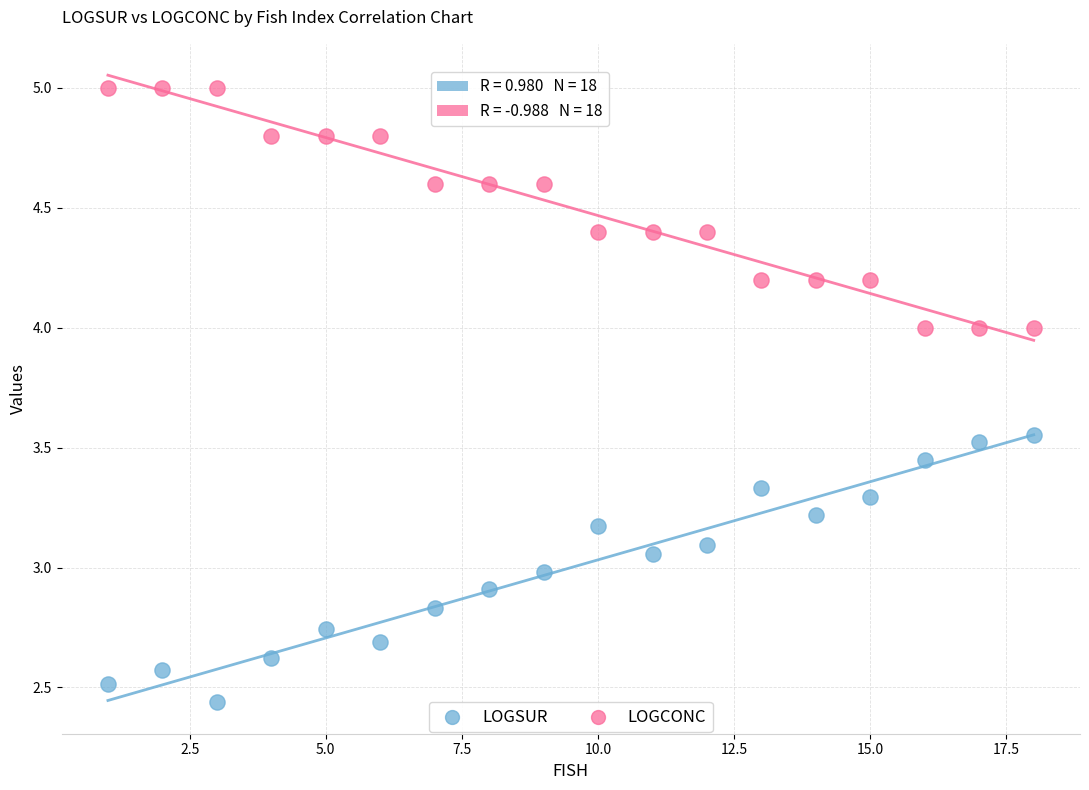

Which series reaches the minimum Y coordinate?

LOGSUR